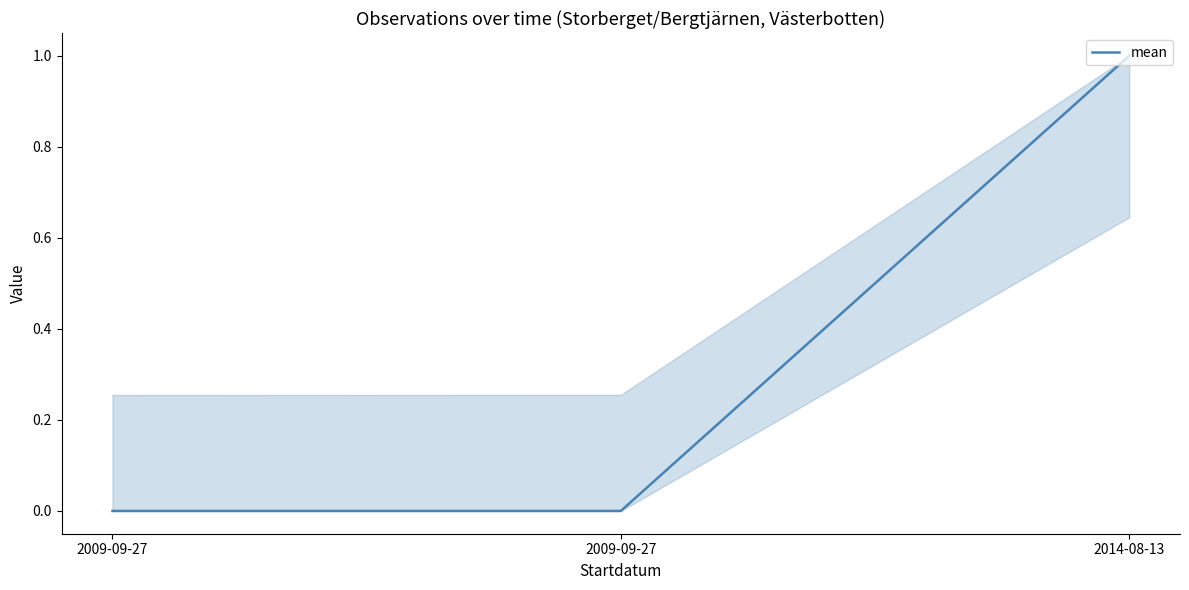

Is it true that the value at 2009-09-27 is 1?

False